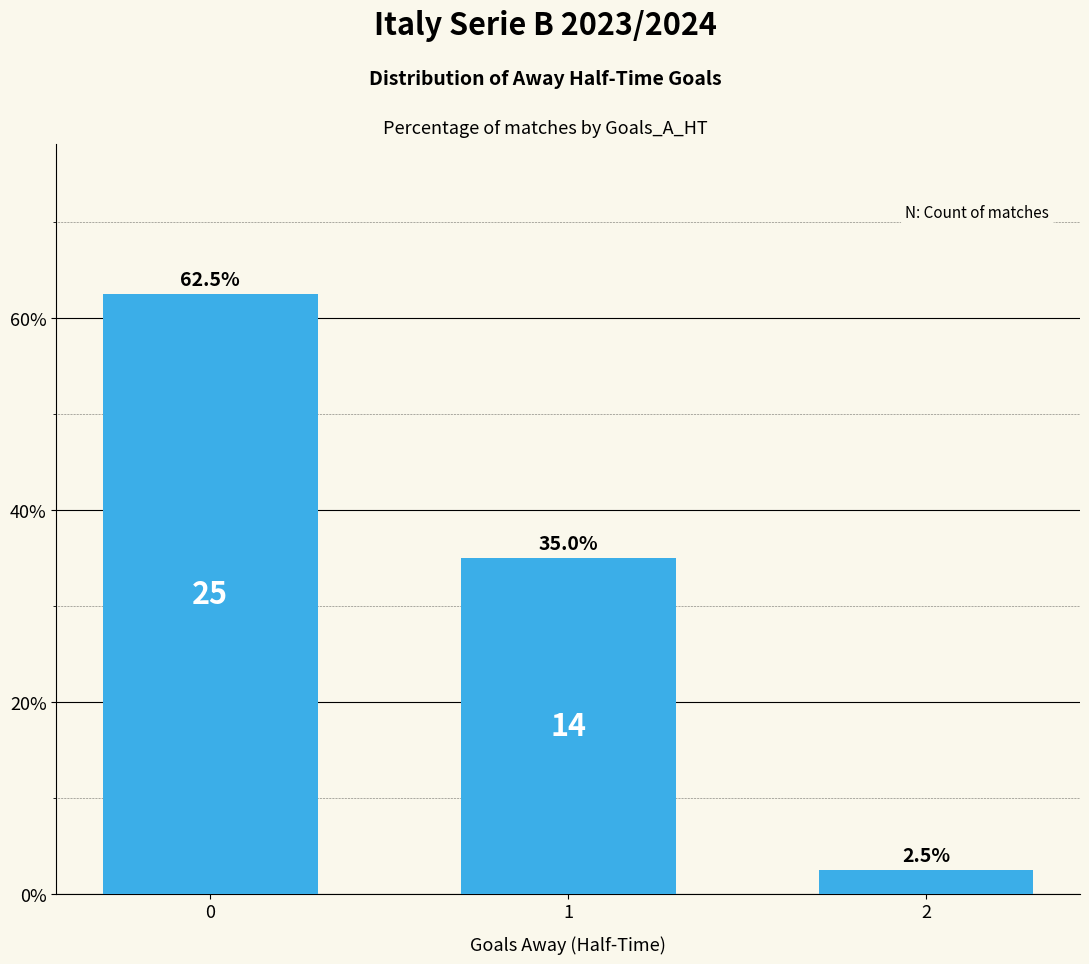

Reading right to left, transcribe all the data shown in this chart.

2=2.5	1=35.0	0=62.5